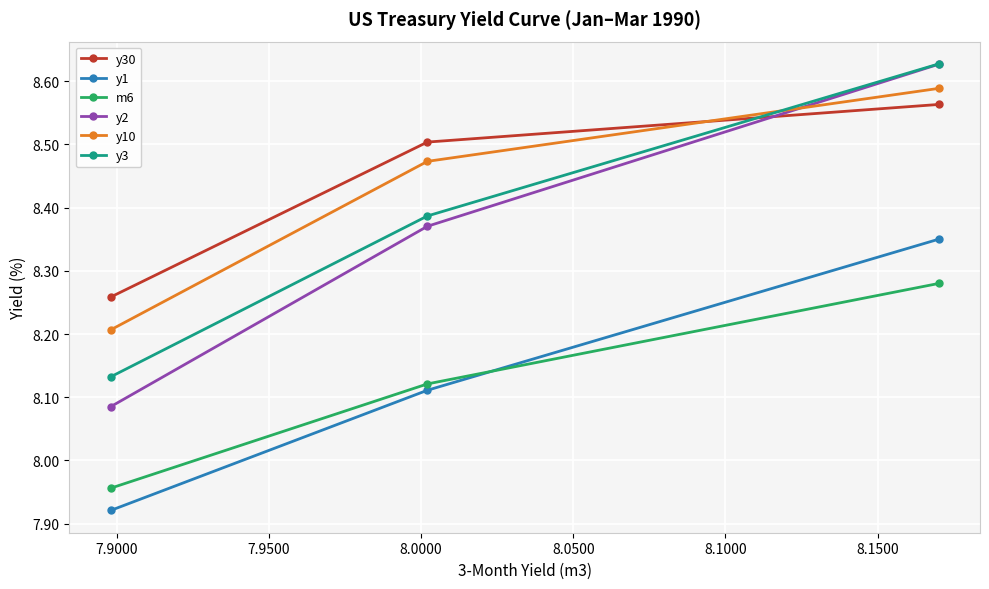

Which series has the largest range (max minus min)?

y2